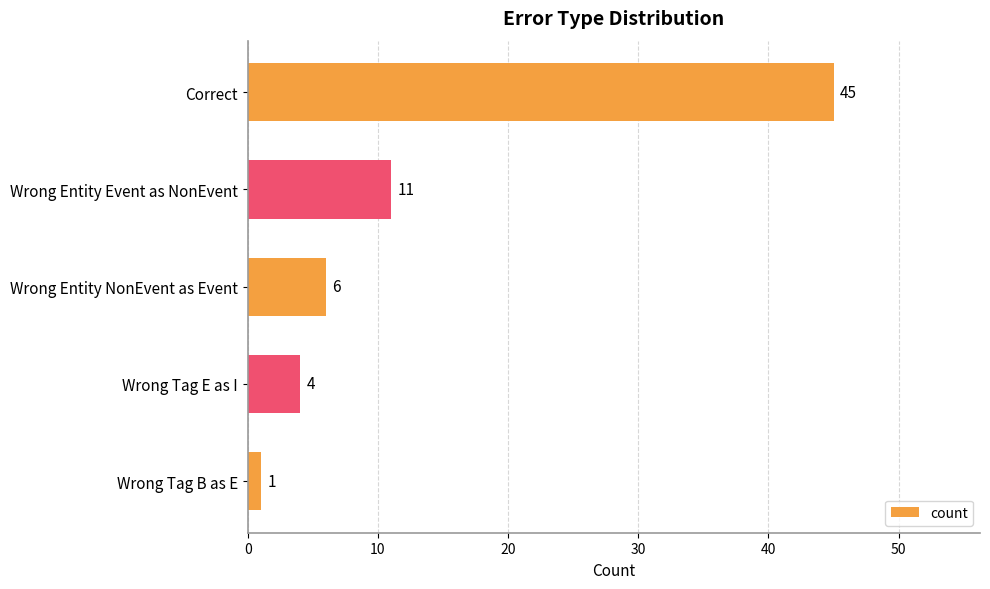

What is the sum of all values?

67